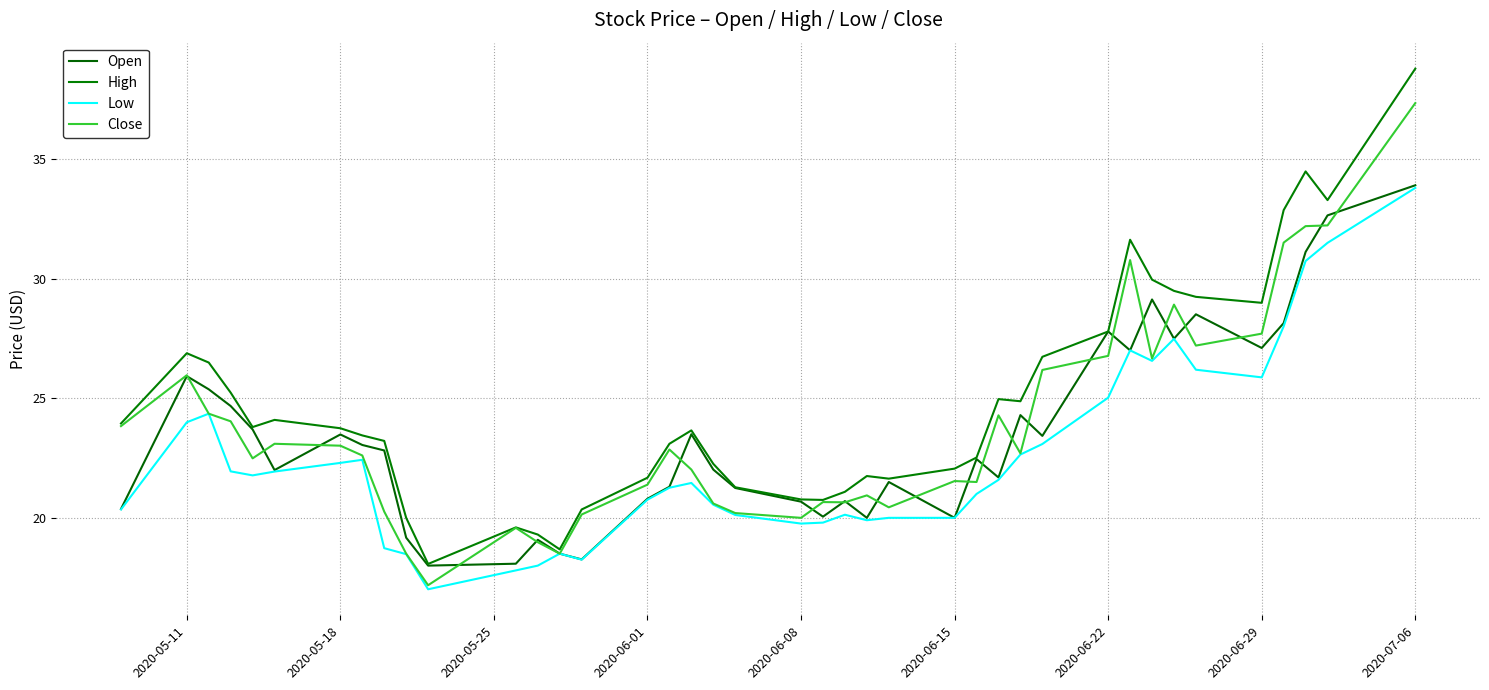

Does the chart display data point markers on the line(s)?

No